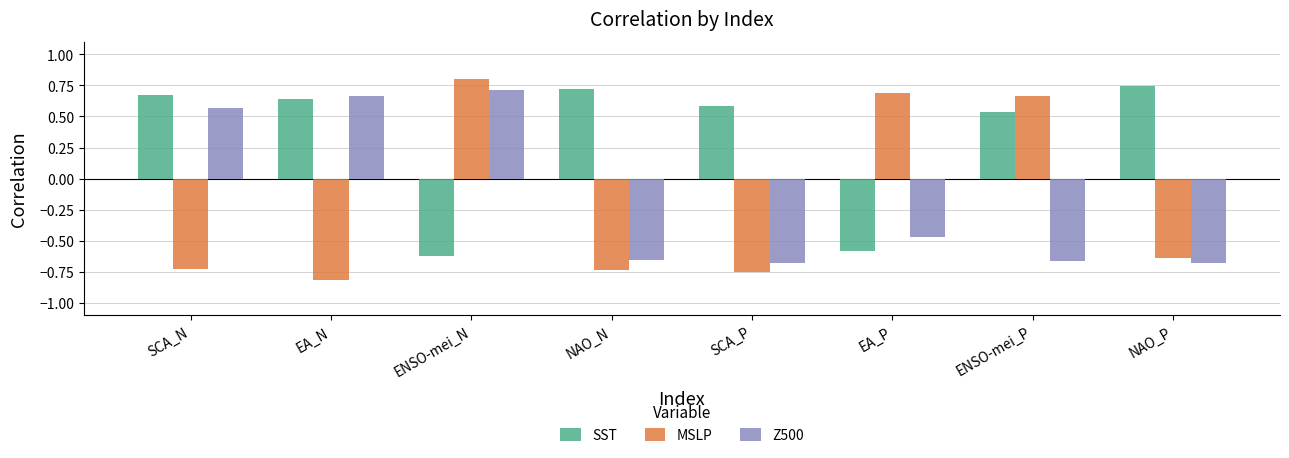

The MSLP series shows 0.8 at ENSO-mei_N. True or false?

True